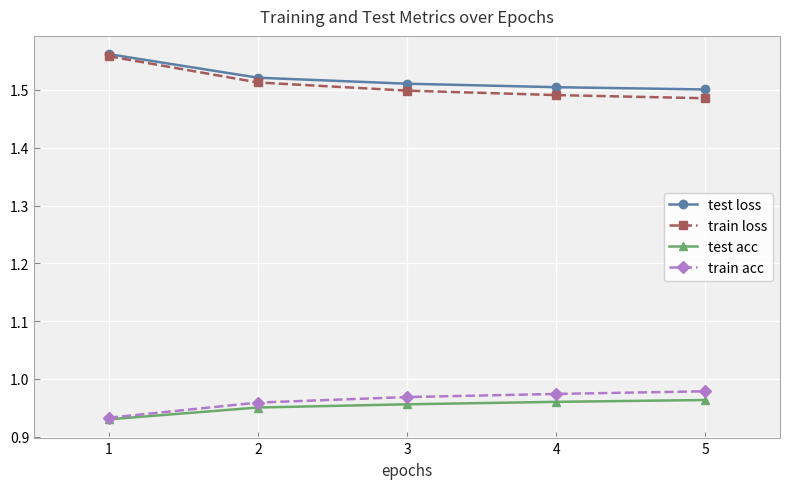

What is the sum of the test acc values at 3 and 5?

1.9